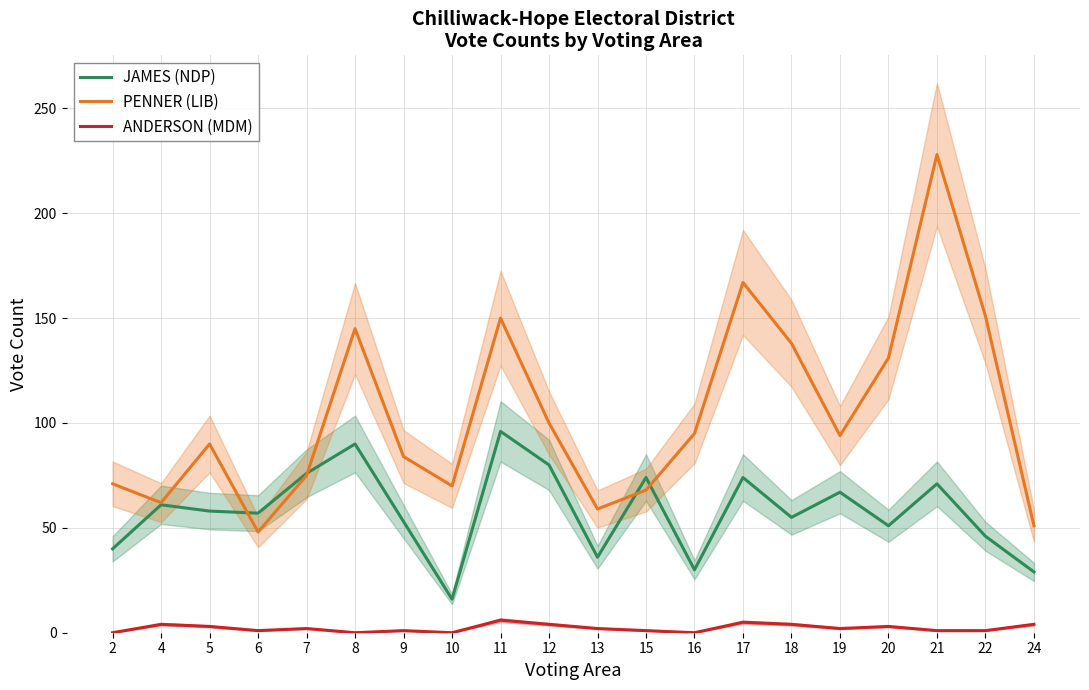

What is the sum of the ANDERSON (MDM) values at 17 and 7?

7